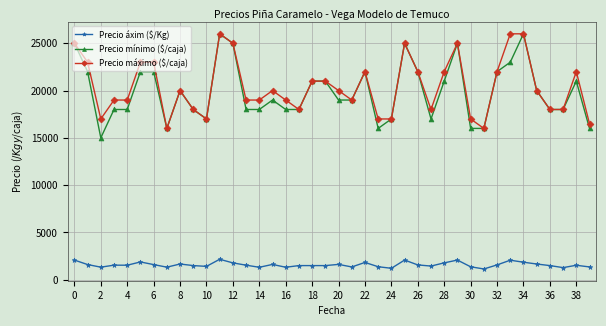

What is the maximum value for Precio máximo ($/caja)?

26000